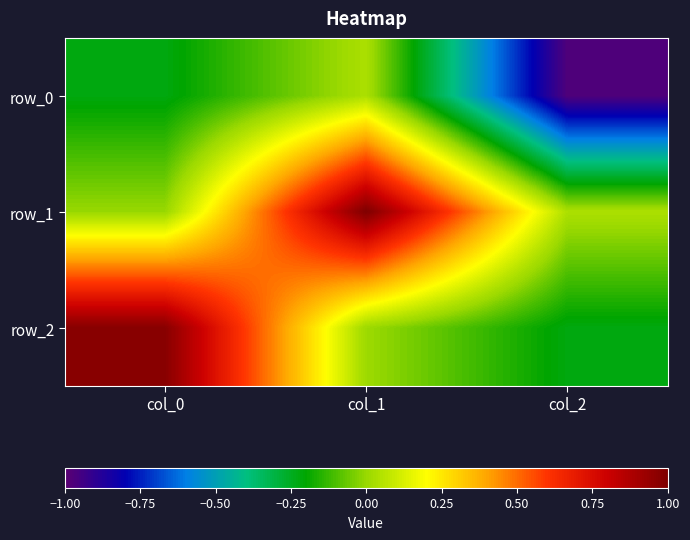

What is the total value across all series at col_0?

0.8